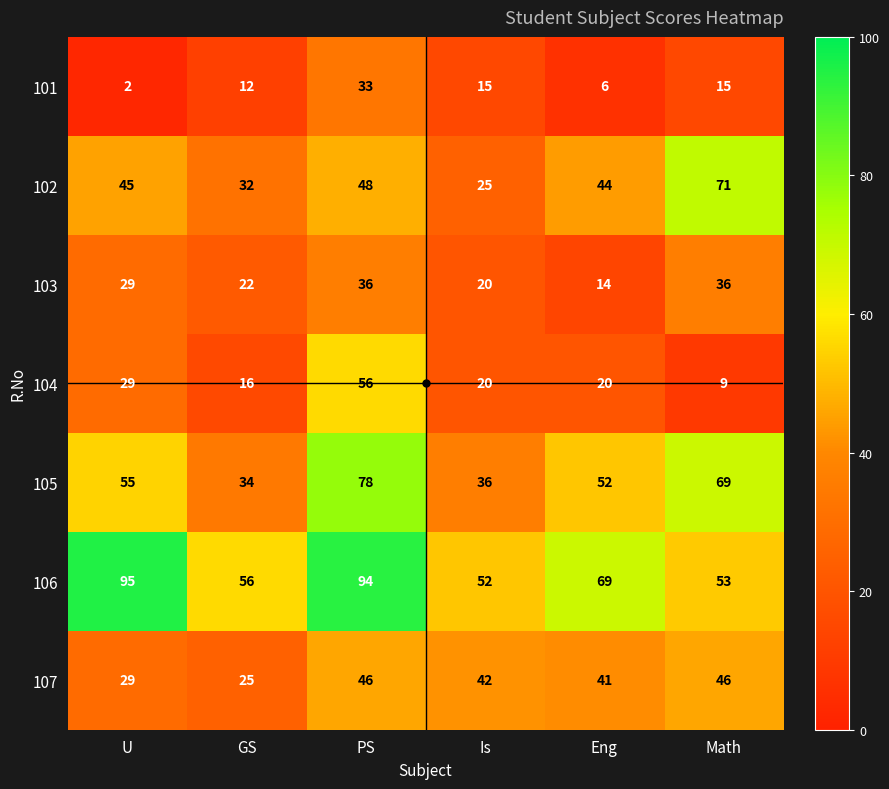

At which category is the sum across all series the highest?

PS